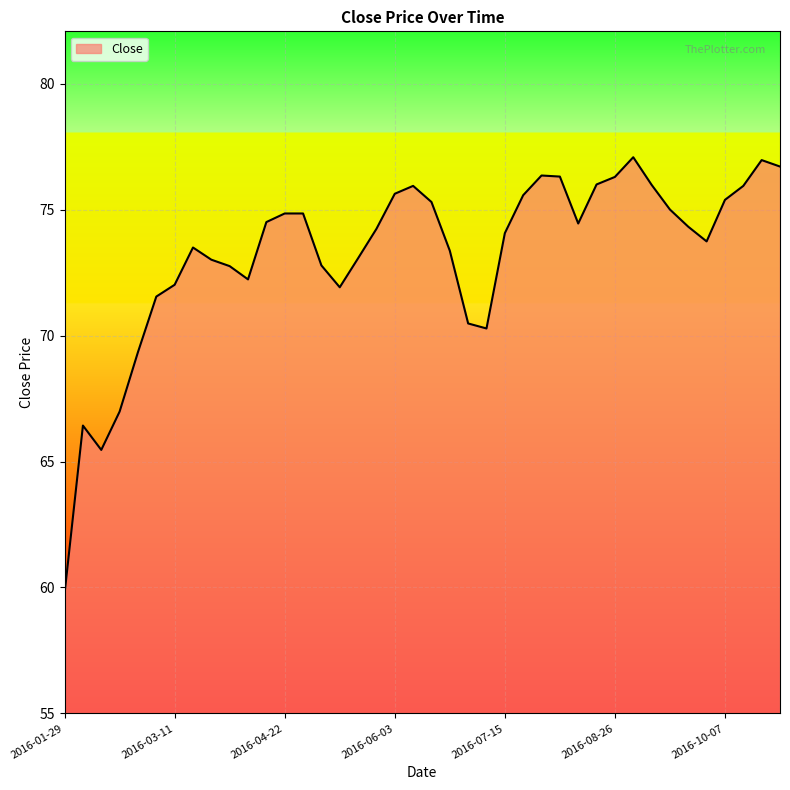

How many lines are shown in the chart?

1